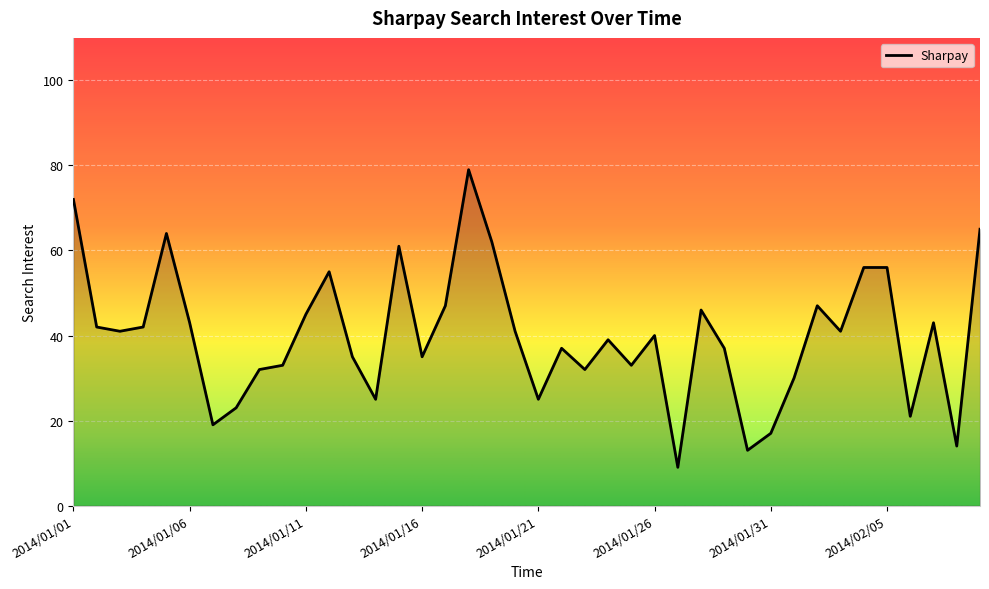

What is the average value?

40